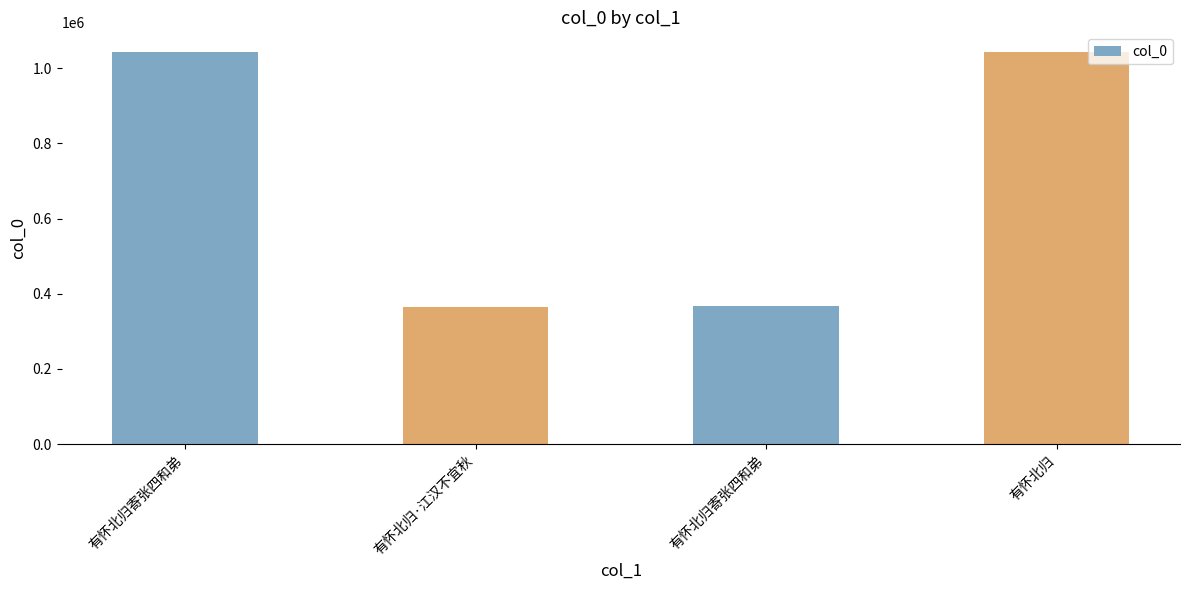

Between 有怀北归寄张四和弟 and 有怀北归寄张四和弟, which is larger?

有怀北归寄张四和弟